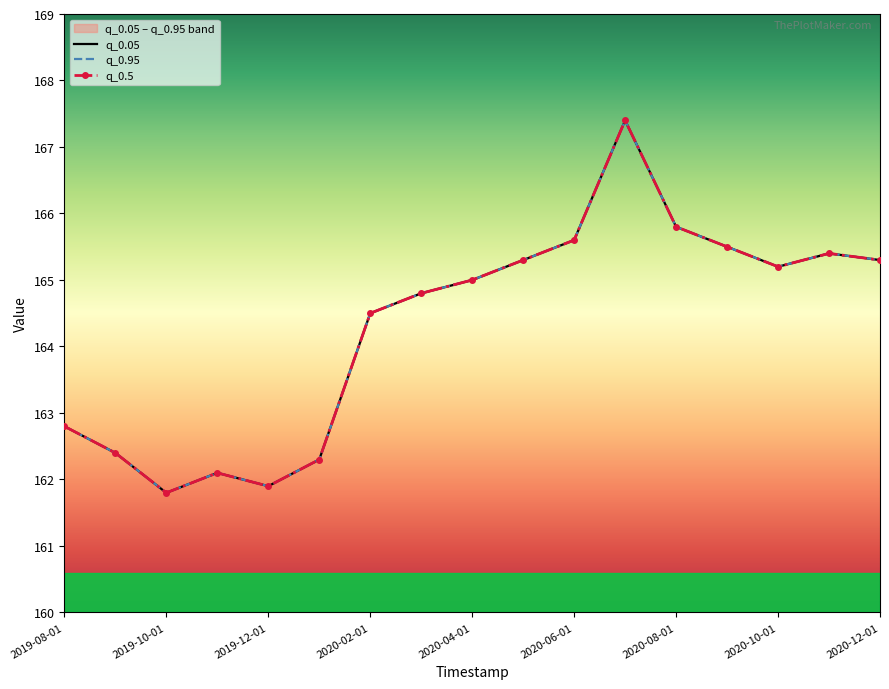

What is the maximum value for q_0.95?

167.4